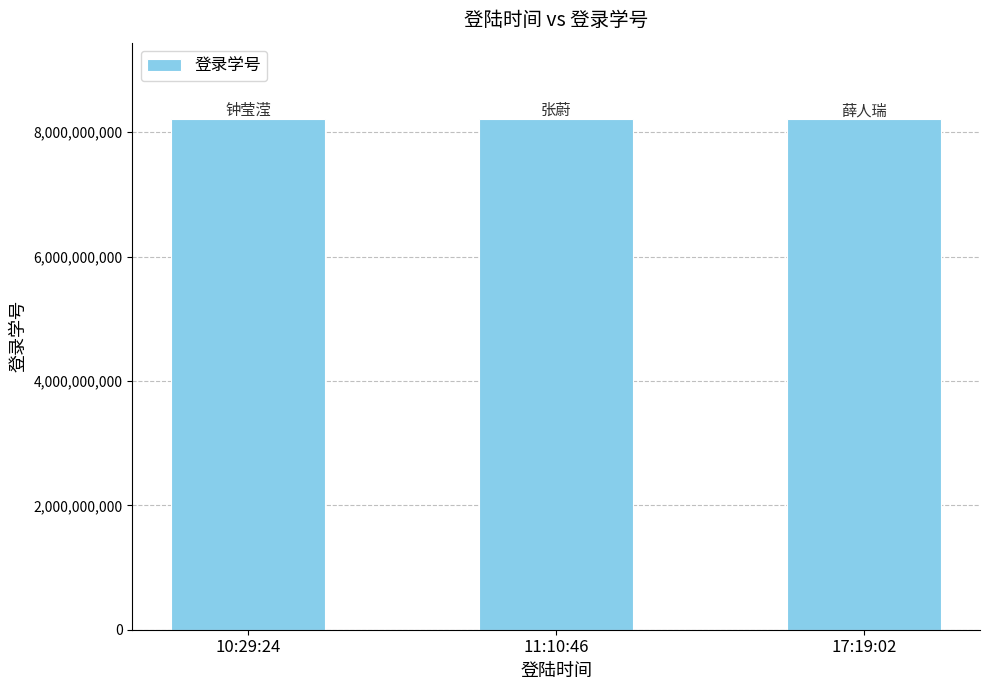

Is it true that the value at 11:10:46 is 8208190910?

True